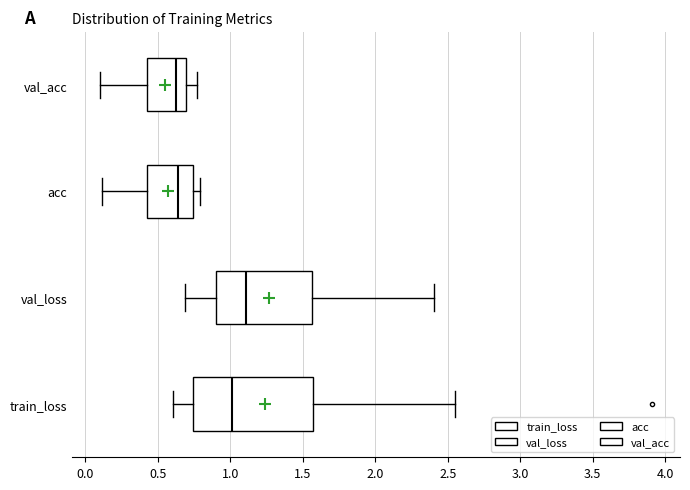

Reading bottom to top, transcribe this box plot: for each box, give where its median line is, the range the box spans, and where its two whiskers end, as read against the x-axis. The values are not printed on the chart, so give them approximately, as read against the axis.

train_loss: median 1.00, box 0.75 to 1.55, whiskers 0.60 to 2.55
val_loss: median 1.10, box 0.90 to 1.55, whiskers 0.70 to 2.40
acc: median 0.65, box 0.40 to 0.75, whiskers 0.10 to 0.80
val_acc: median 0.65, box 0.40 to 0.70, whiskers 0.10 to 0.75